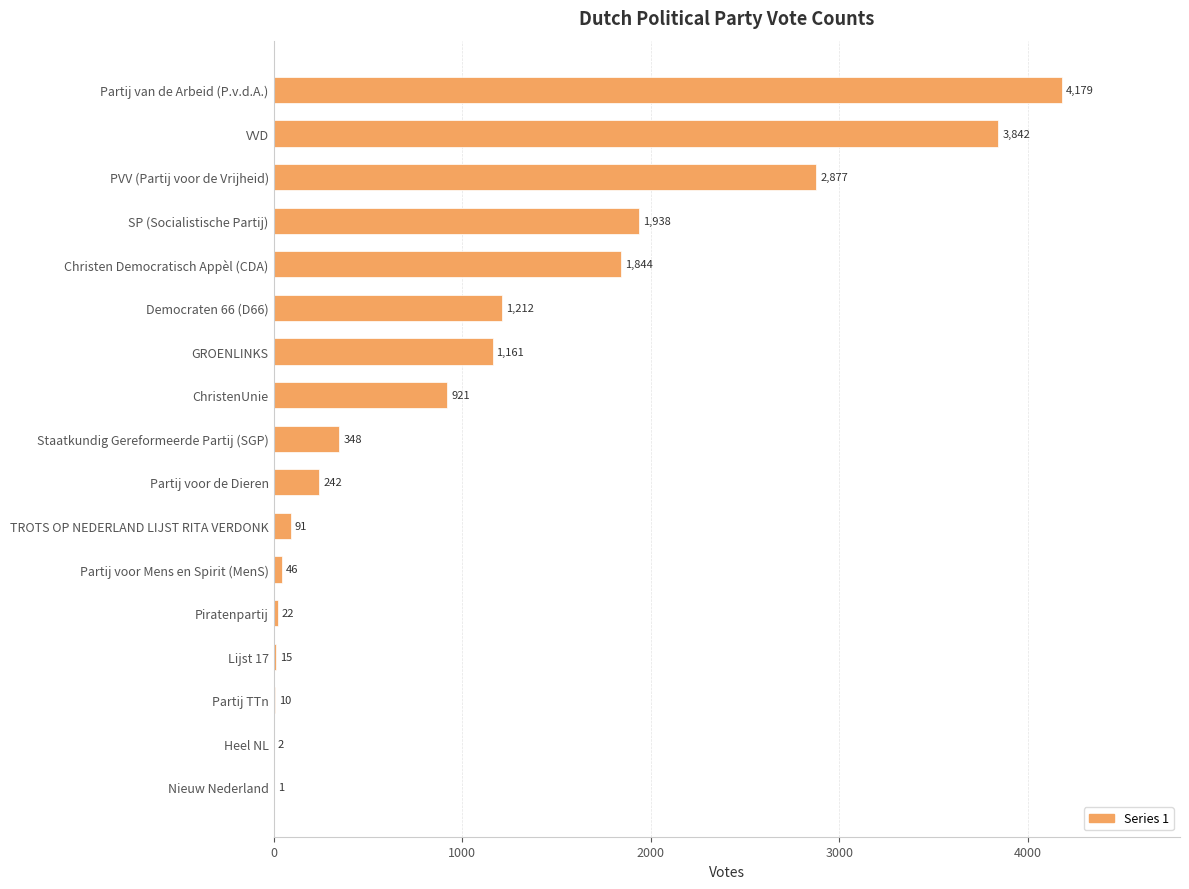

The value at PVV (Partij voor de Vrijheid) is 2877. True or false?

True